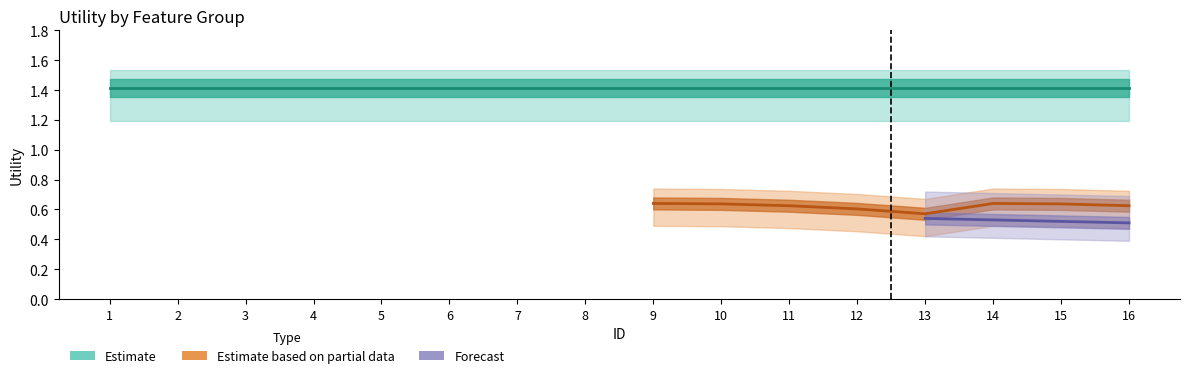

Is the value of readmitted at 7 greater than the value of forecast at 11?

Yes